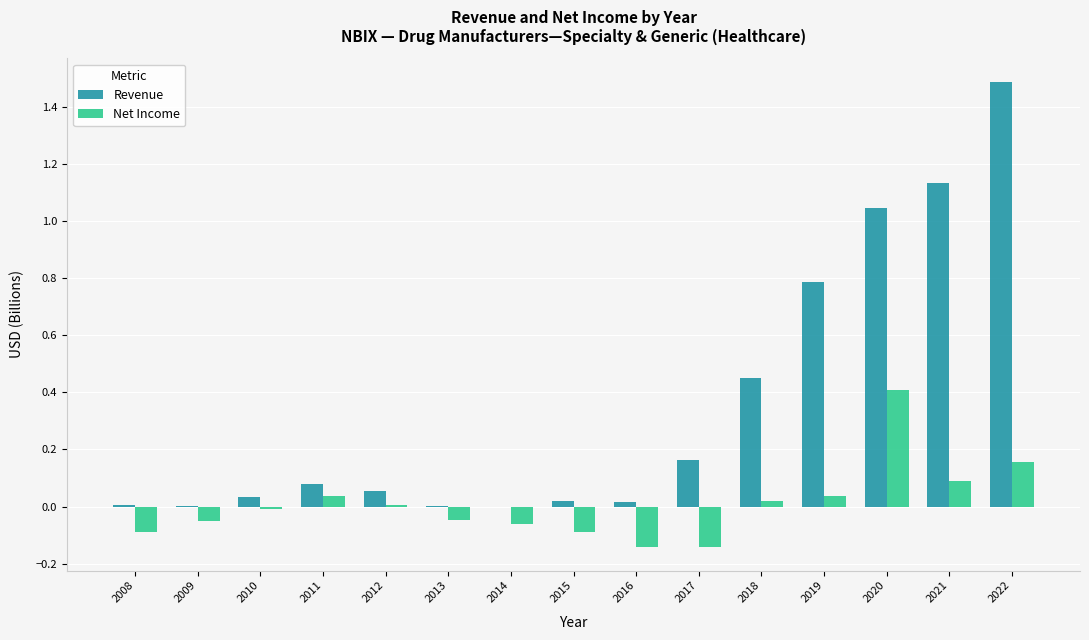

How many groups of bars are there?

15